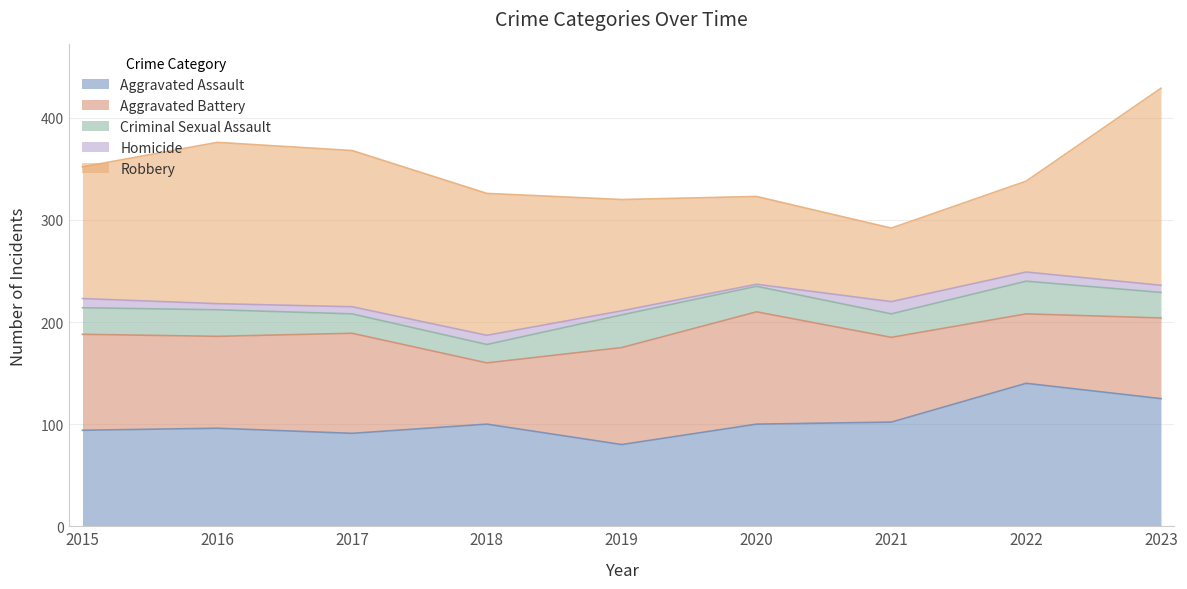

True or false: Criminal Sexual Assault and Aggravated Assault cross at least once.

False